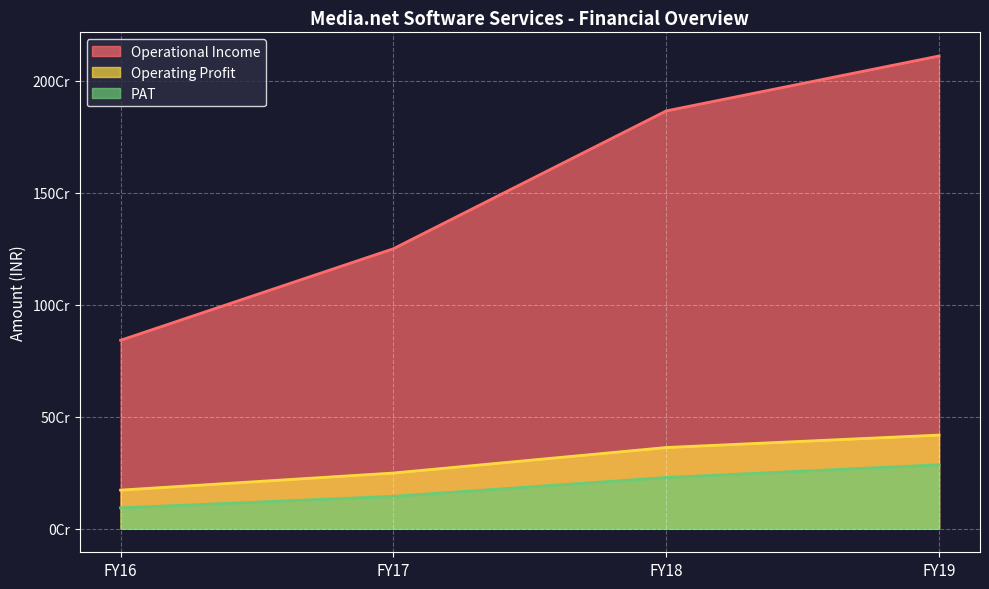

True or false: Operating Profit has more than 2 interior local peaks.

False